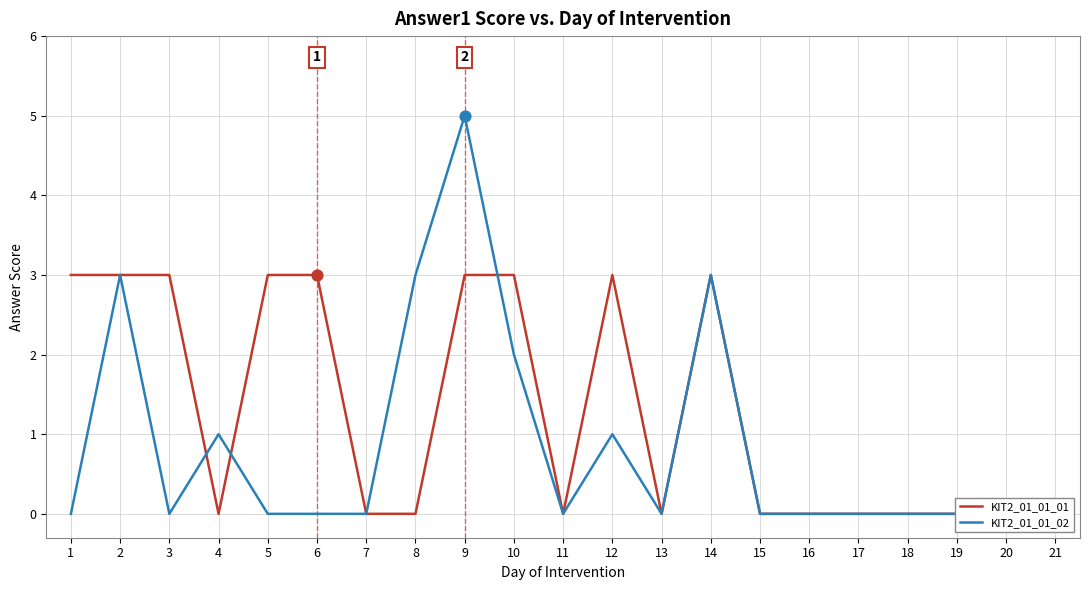

Which series has the widest spread of Y values?

KIT2_01_01_02